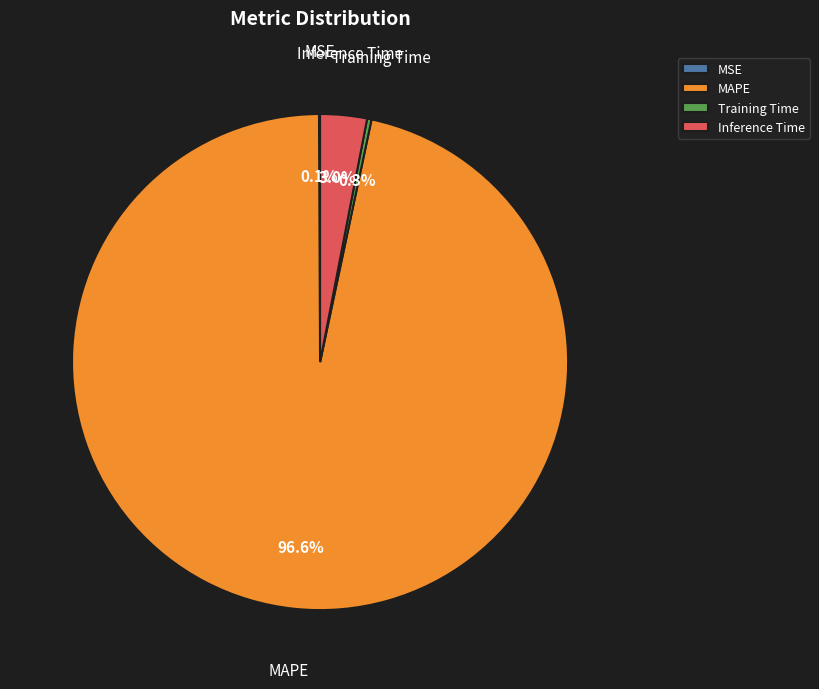

Which category has the biggest portion of the pie?

MAPE